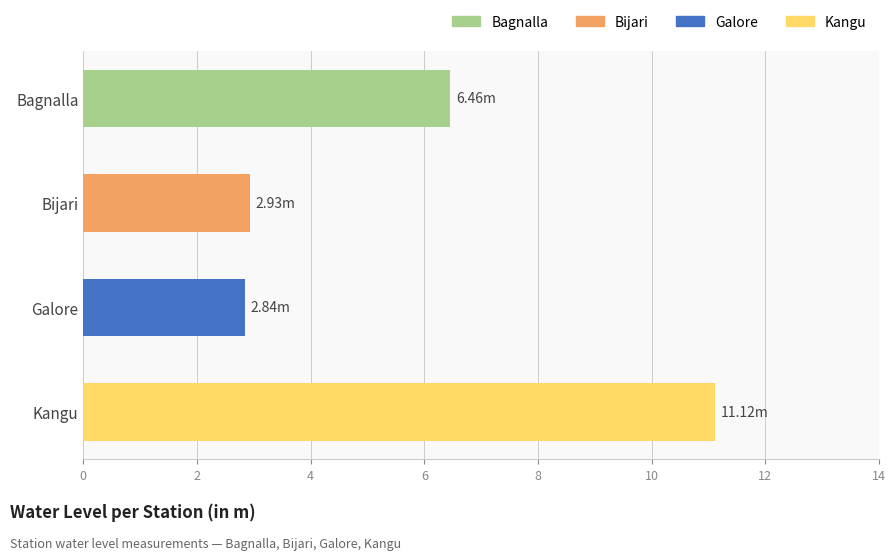

Which has a higher value, Galore or Bagnalla?

Bagnalla